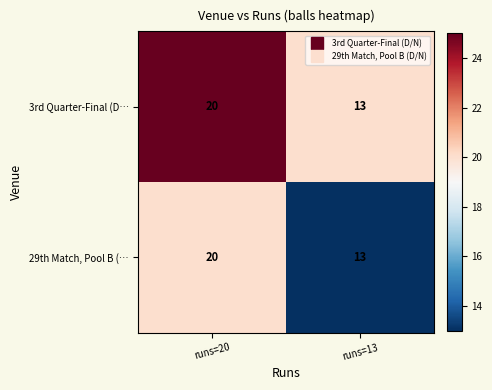

At which category is the sum across all series the highest?

runs=20